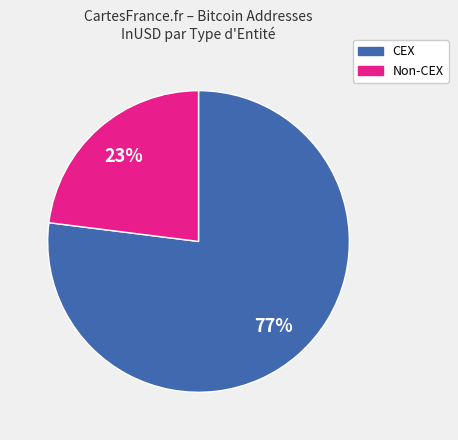

Which has a higher value, Non-CEX or CEX?

CEX